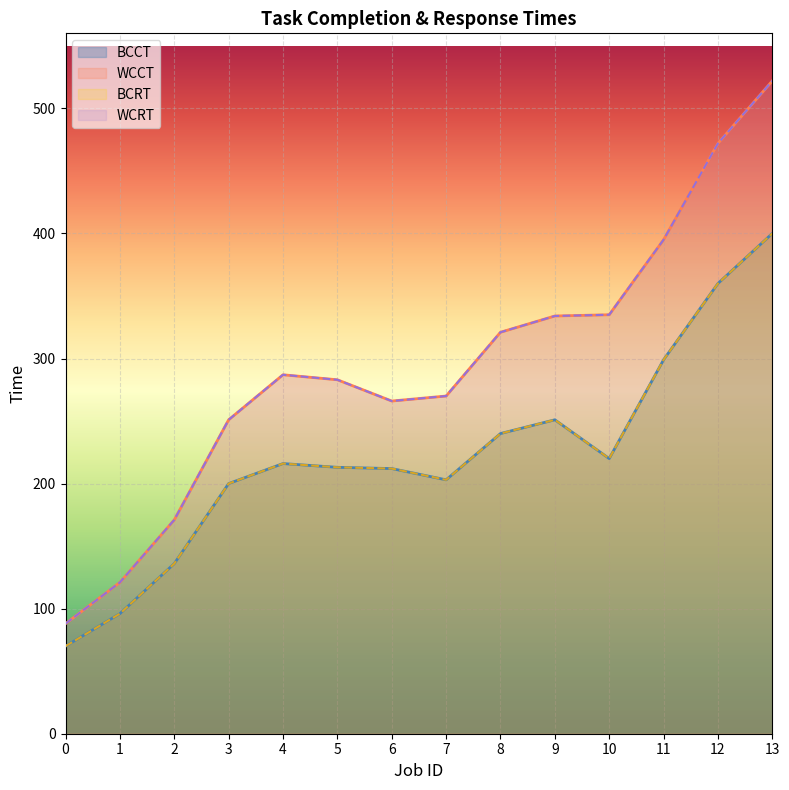

What is the smallest value displayed?

70